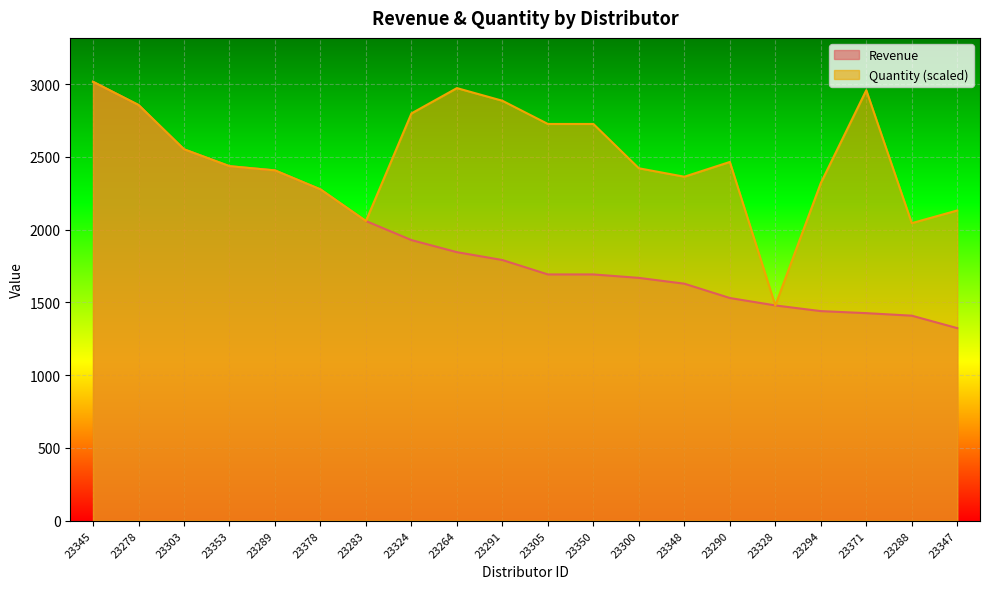

What value does the Quantity series have at 23303?

2552.0